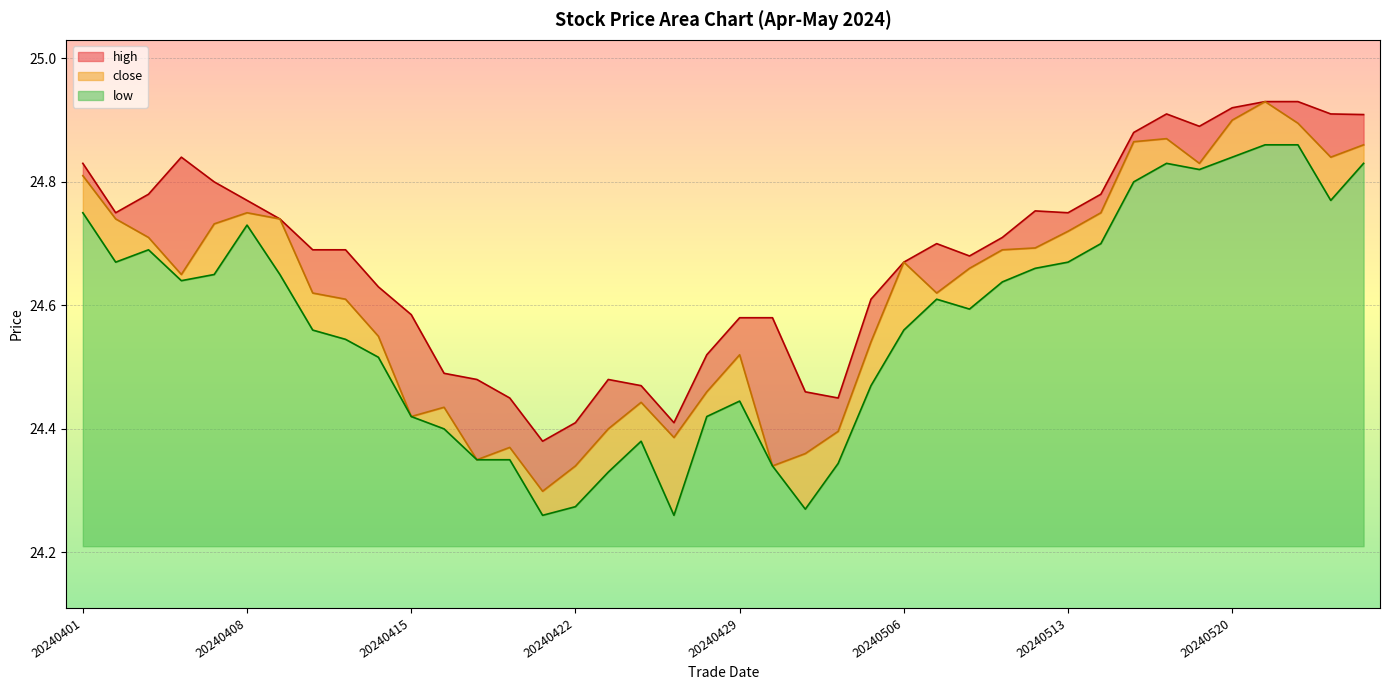

Which series has the largest range (max minus min)?

close